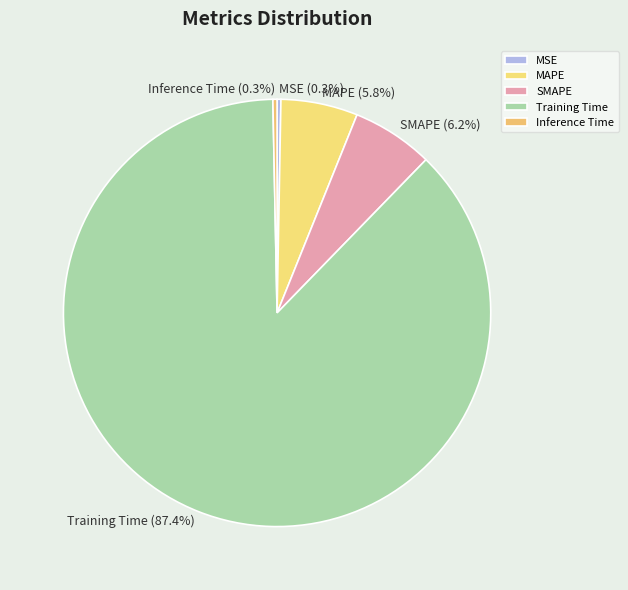

To the nearest percent, what is the difference between the largest and smallest slice percentages?

87%